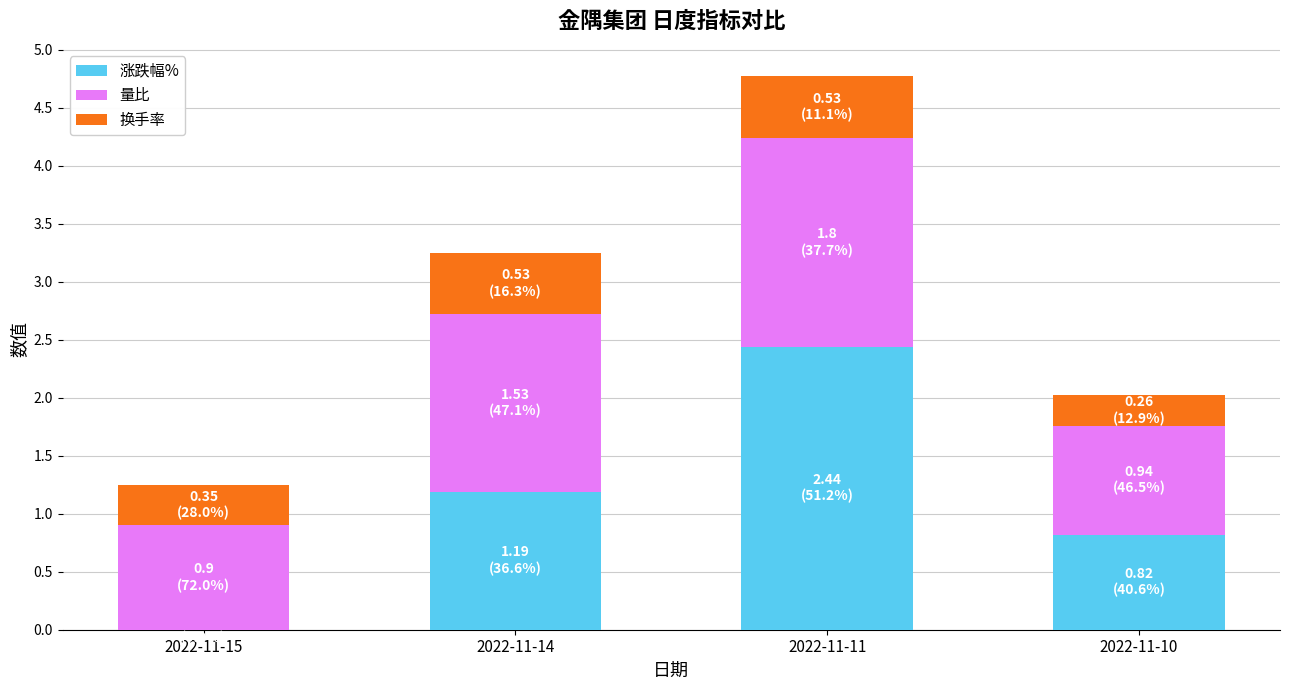

The value of 涨跌幅% at 2022-11-15 is 0.0. True or false?

True